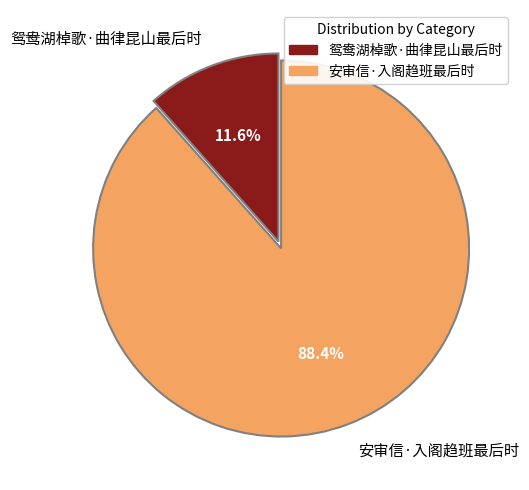

Rank the categories by value from lowest to highest.

鸳鸯湖棹歌·曲律昆山最后时, 安审信·入阁趋班最后时